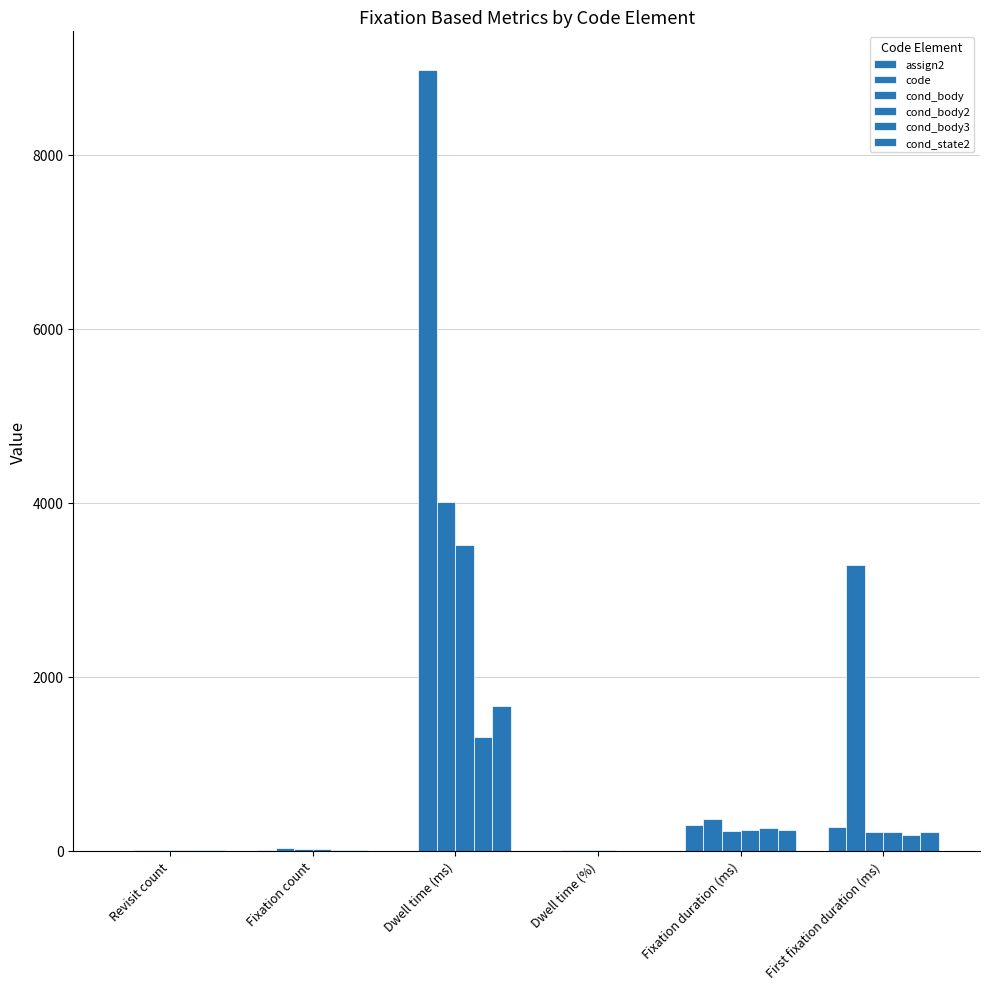

List the series in order of their peak value, highest first.

code, cond_body, cond_body2, cond_state2, cond_body3, assign2